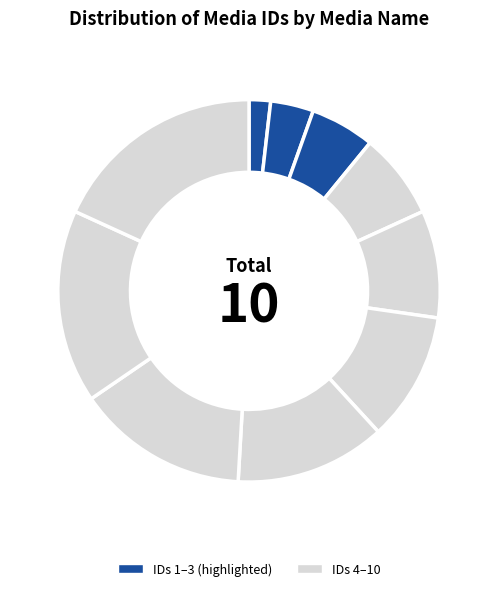

How many segments does this pie chart have?

10